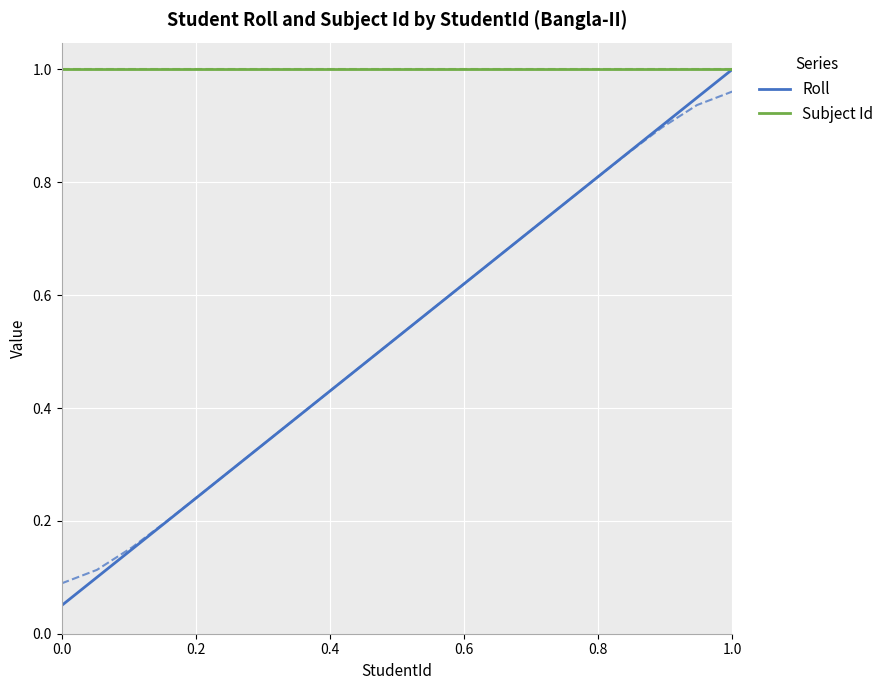

Rank the series by their average value, from highest to lowest.

Subject Id, Roll